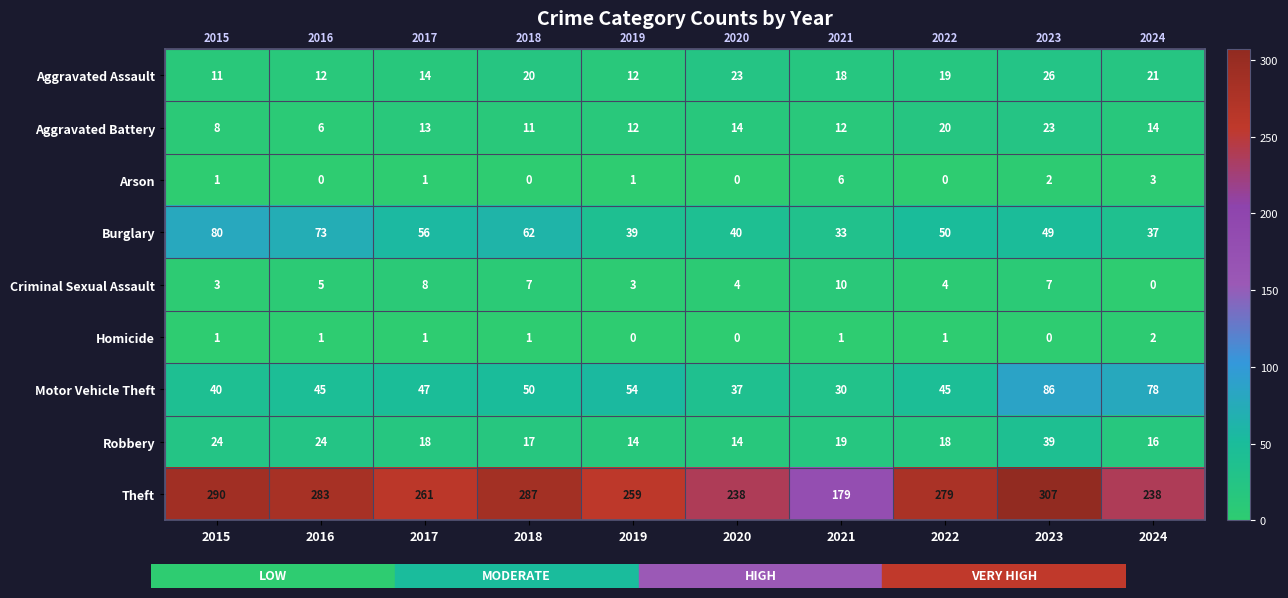

Is it true that Homicide equals 1 at 2024?

False